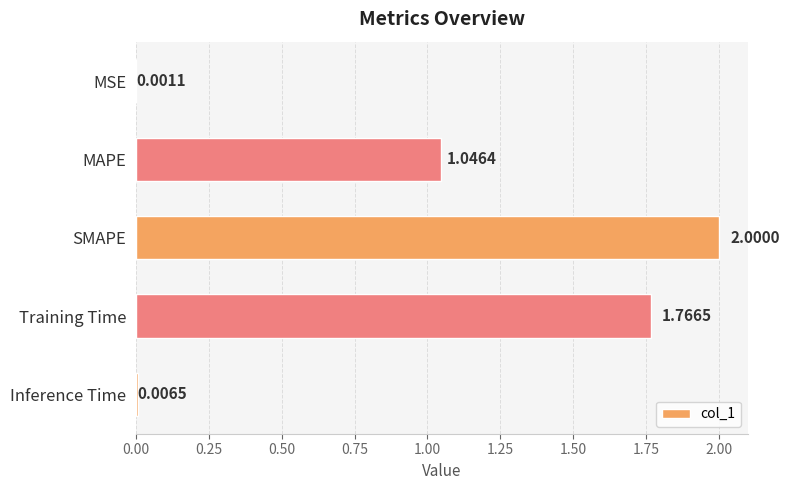

Where is the data nearest to the value 1?

MAPE